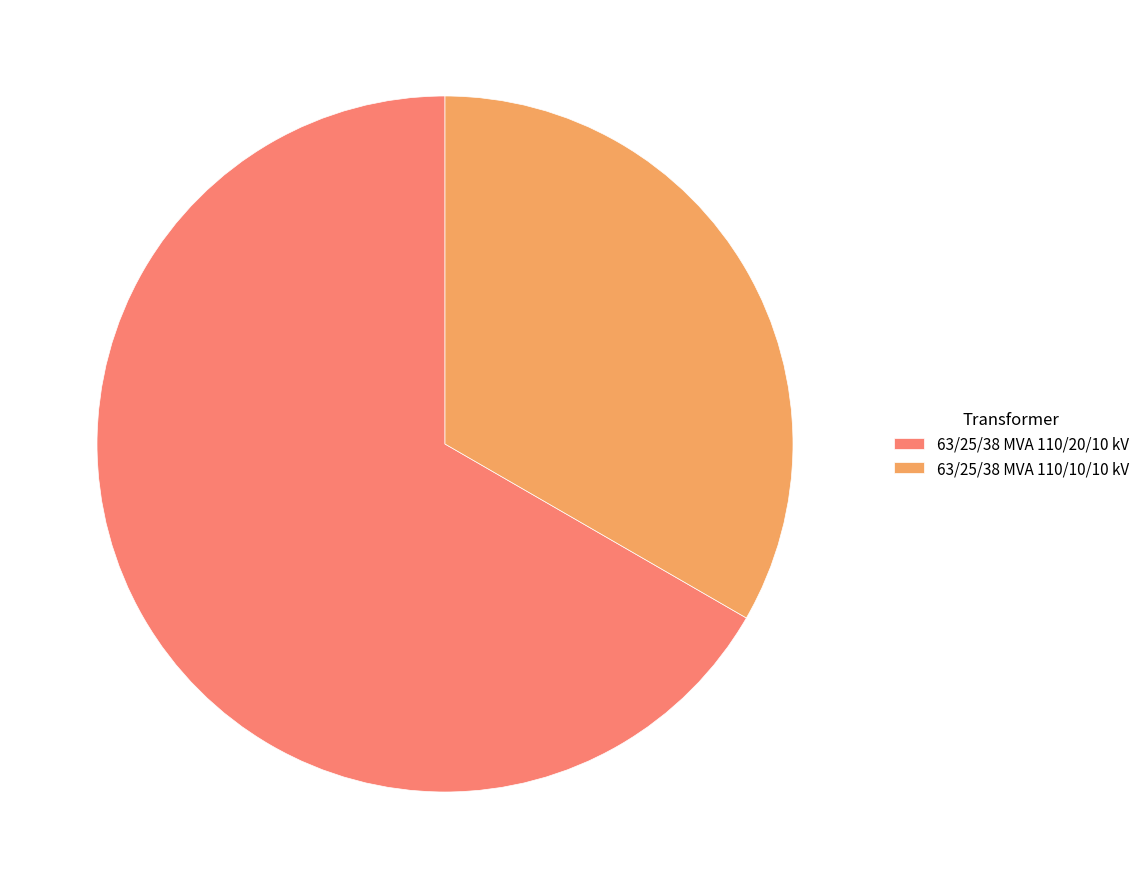

What is the ratio of the value at 63/25/38 MVA 110/20/10 kV to the value at 63/25/38 MVA 110/10/10 kV?

2.0